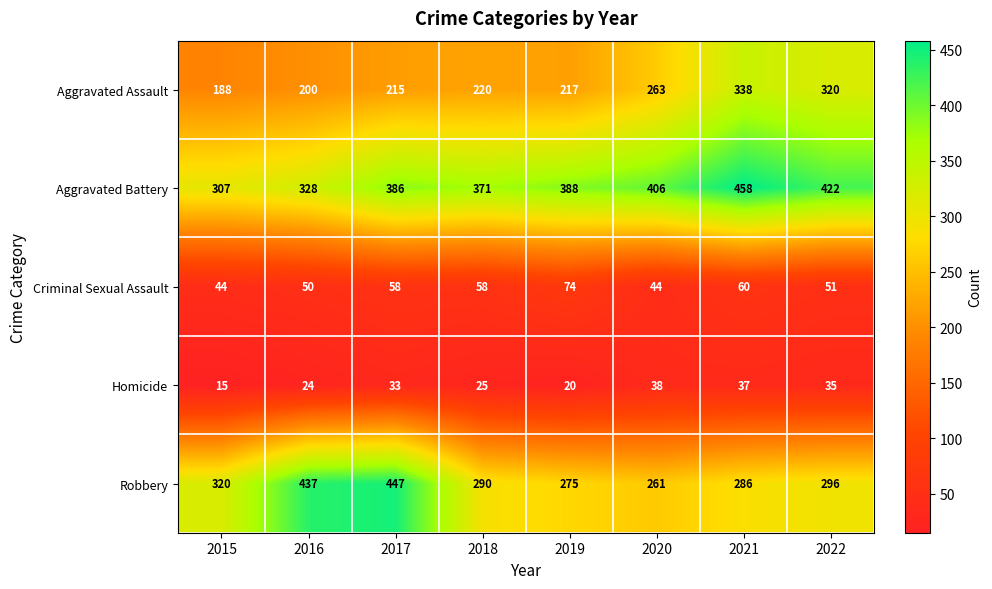

What is the minimum value shown in the chart?

15